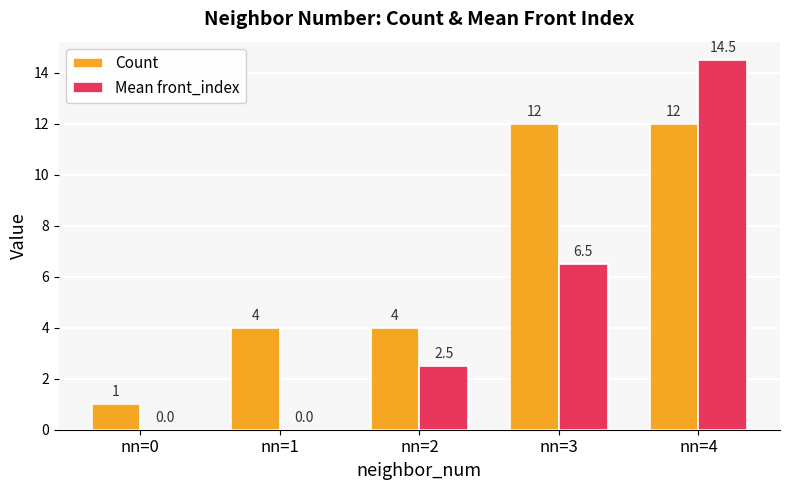

What is the sum of the Count values at nn=4 and nn=0?

13.0